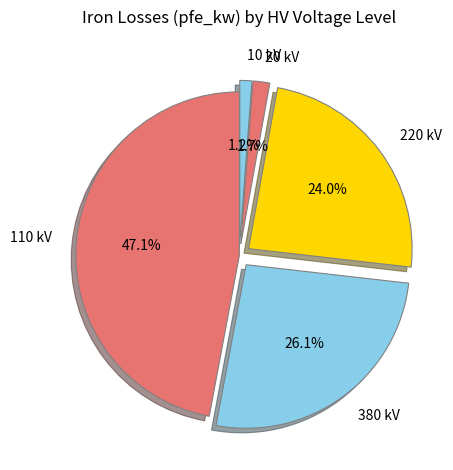

Approximately how many times larger is the value at 220 kV compared to 110 kV?

0.5